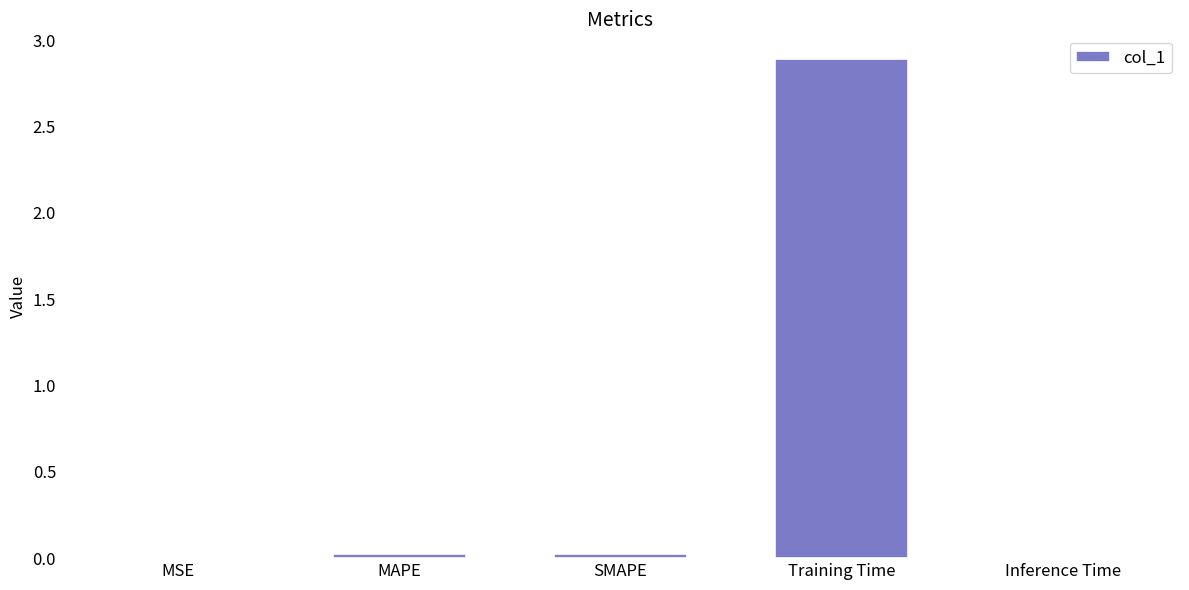

True or false: the data shows 2.9 at Training Time.

True